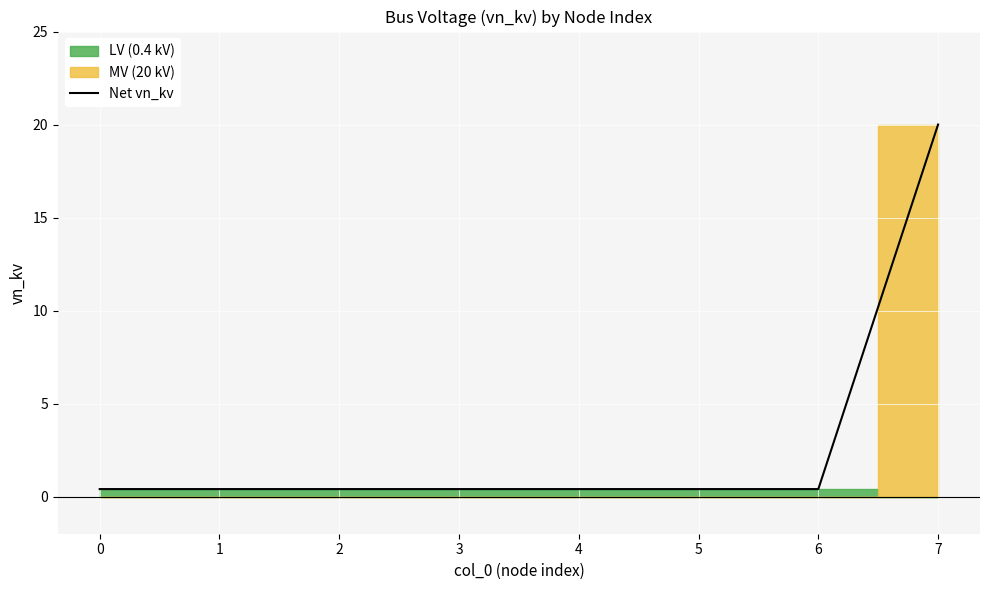

Which label corresponds to the largest value in the chart?

7